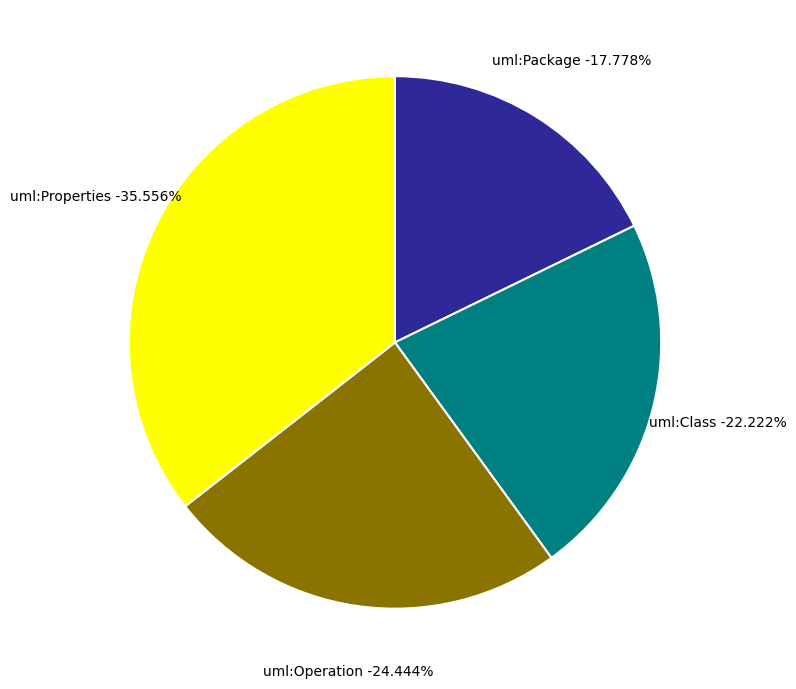

Is it true that uml:Operation is 32% of the pie?

False